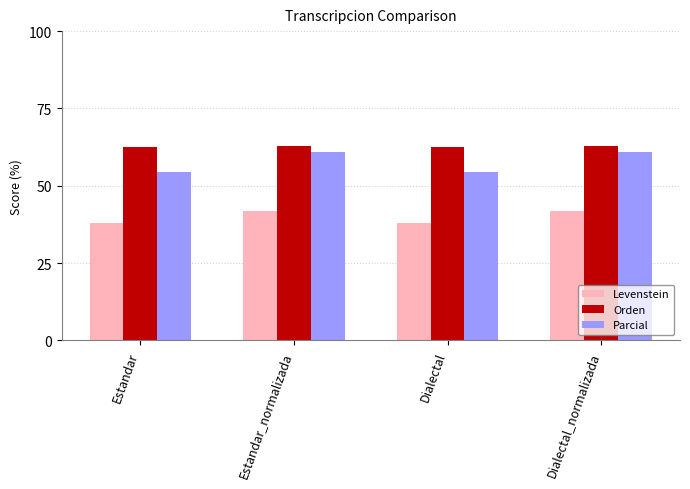

What are all the series names shown in the legend?

Levenstein, Orden, Parcial